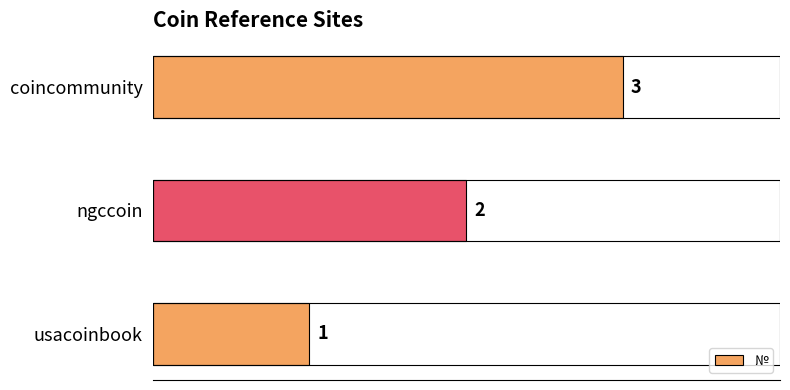

Rank the categories by value from lowest to highest.

usacoinbook, ngccoin, coincommunity